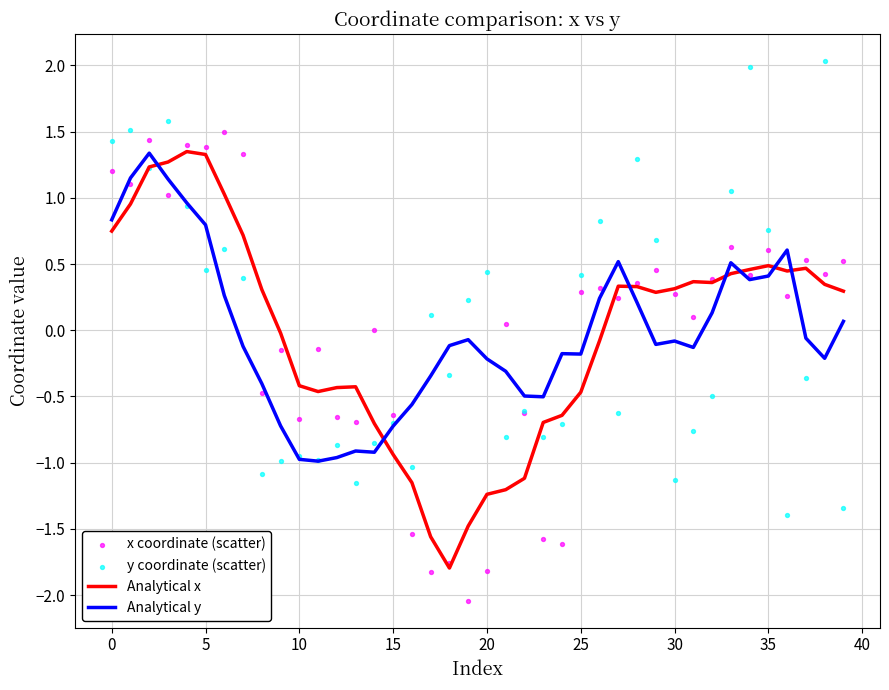

Which series reaches the maximum Y coordinate?

y coordinate (scatter)